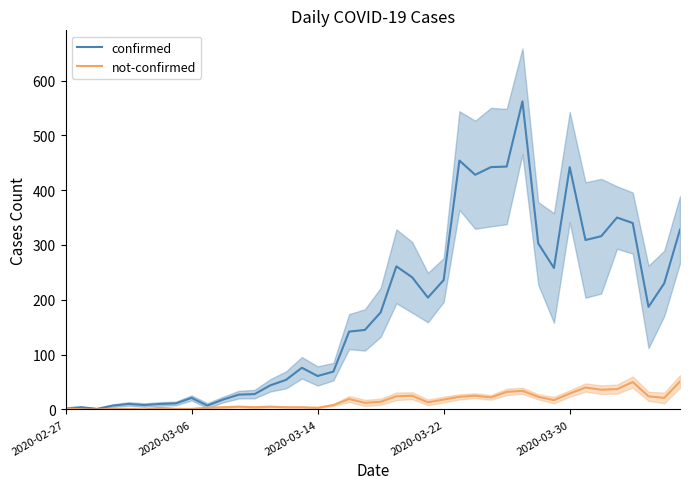

What is the highest value of the confirmed series?

562